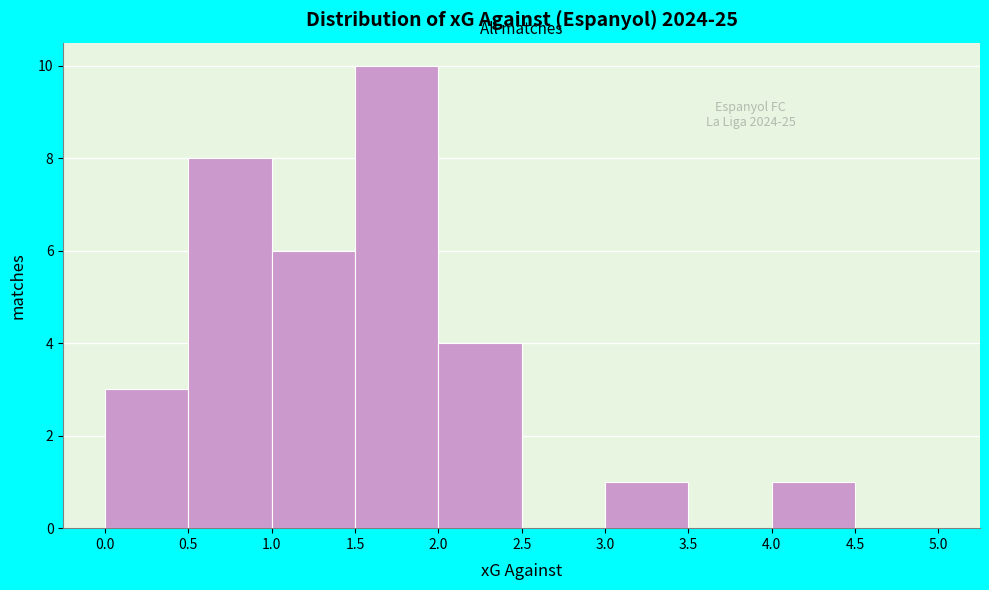

Over which range of the x-axis is the bar tallest?

1.5 to 2.0